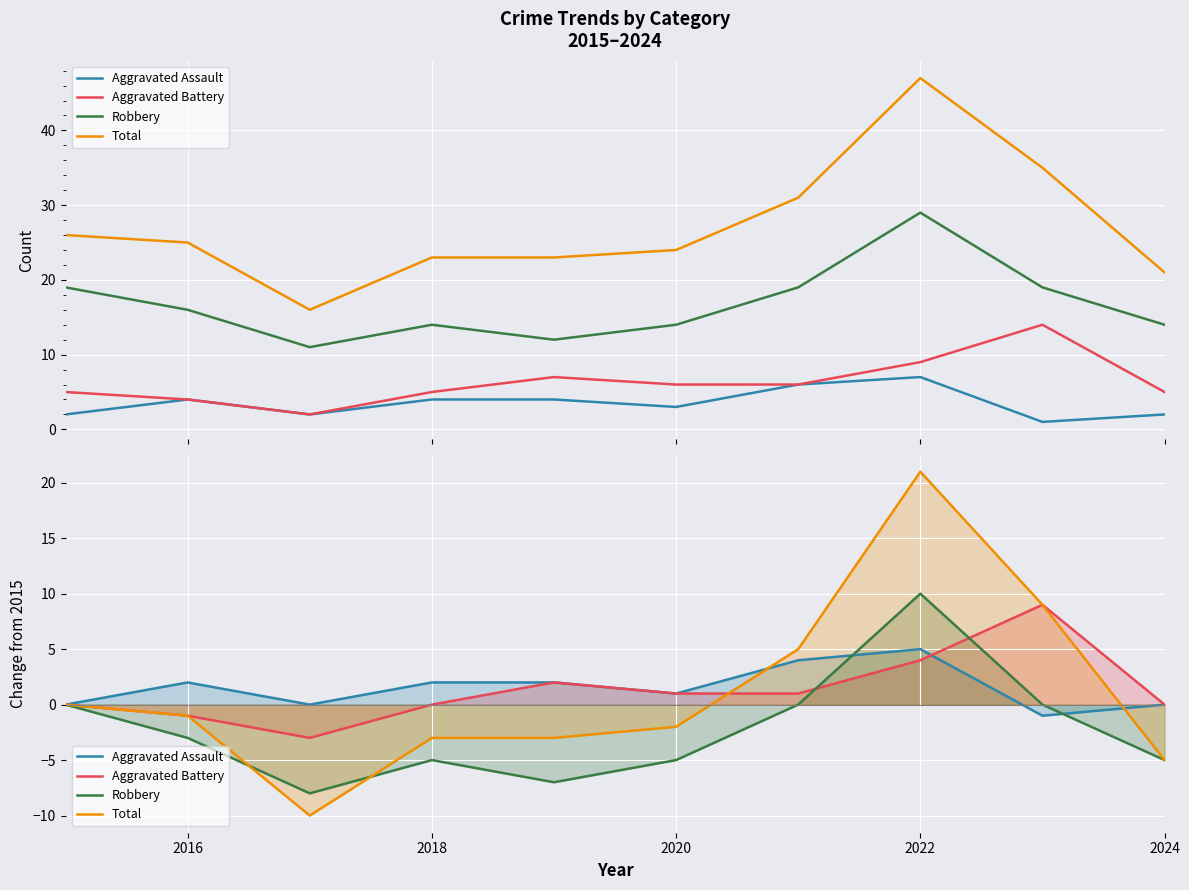

How many interior local peaks does the Aggravated Assault series have?

2